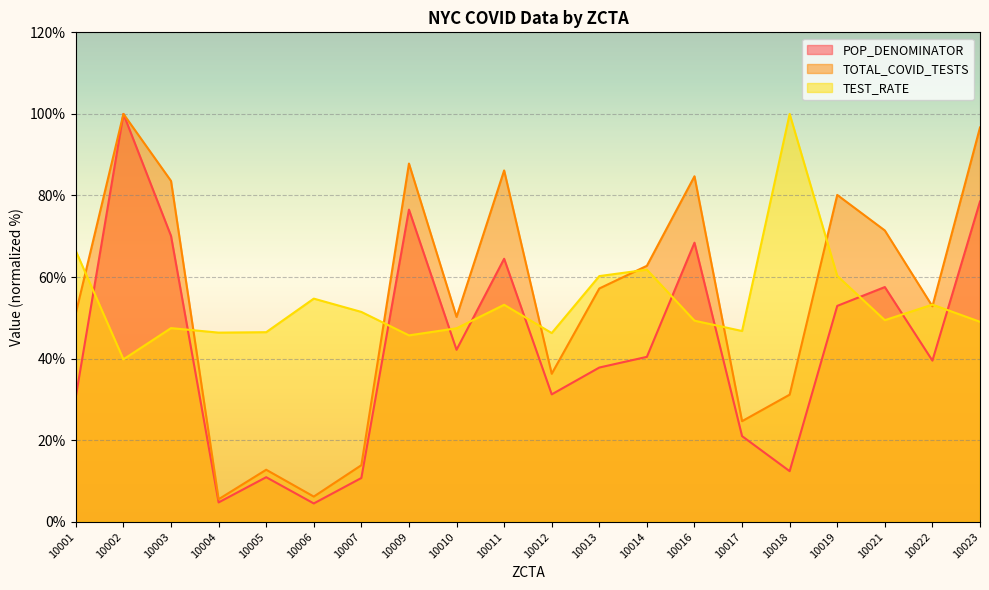

At which label is POP_DENOMINATOR closest to 52?

10019